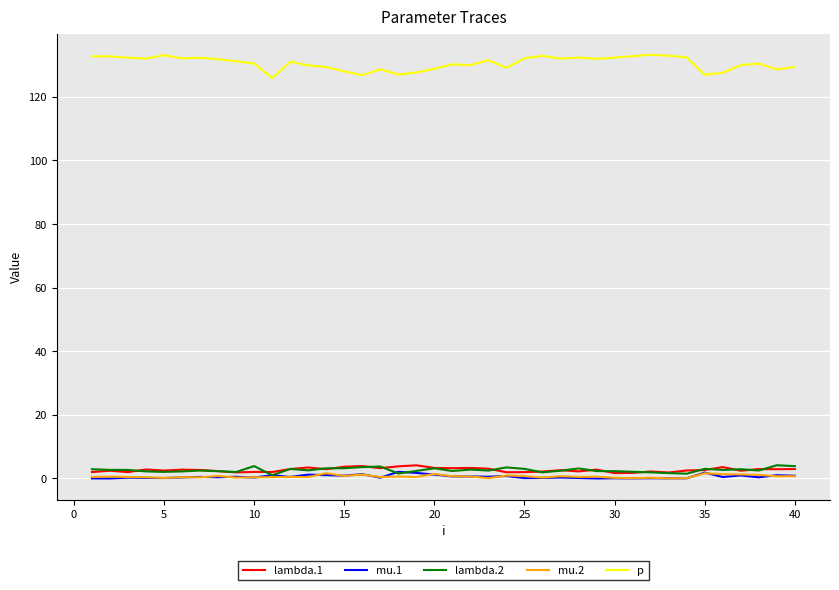

What is the maximum value shown in the chart?

133.2